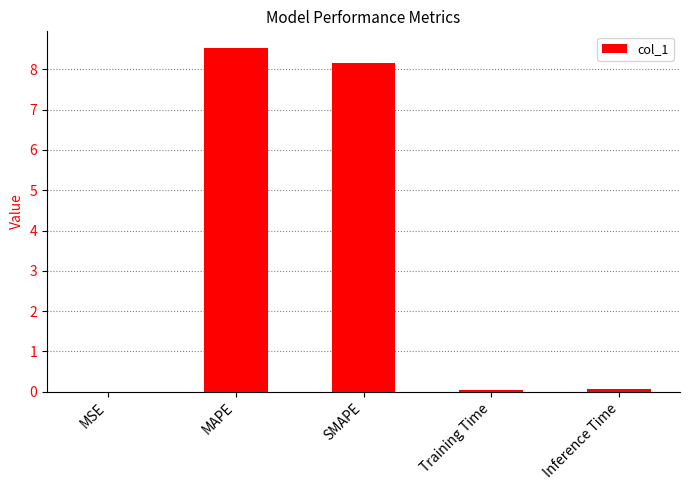

Which label corresponds to the largest value in the chart?

MAPE